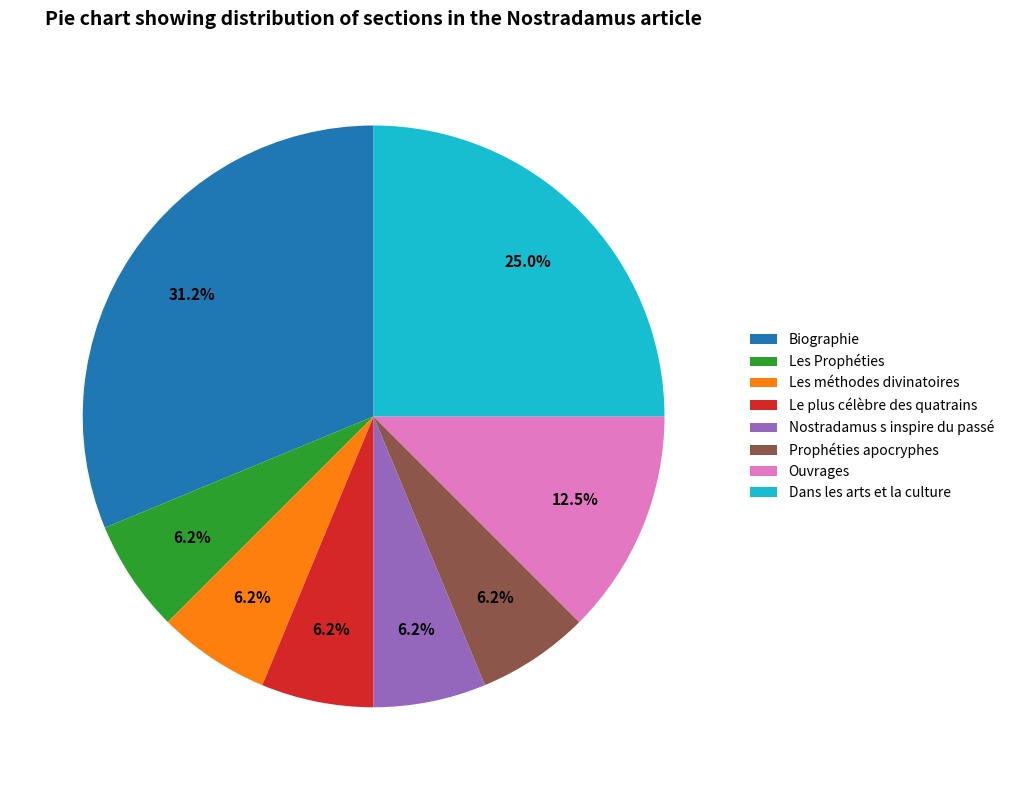

Is the sum of Nostradamus s inspire du passé and Ouvrages greater than half?

No